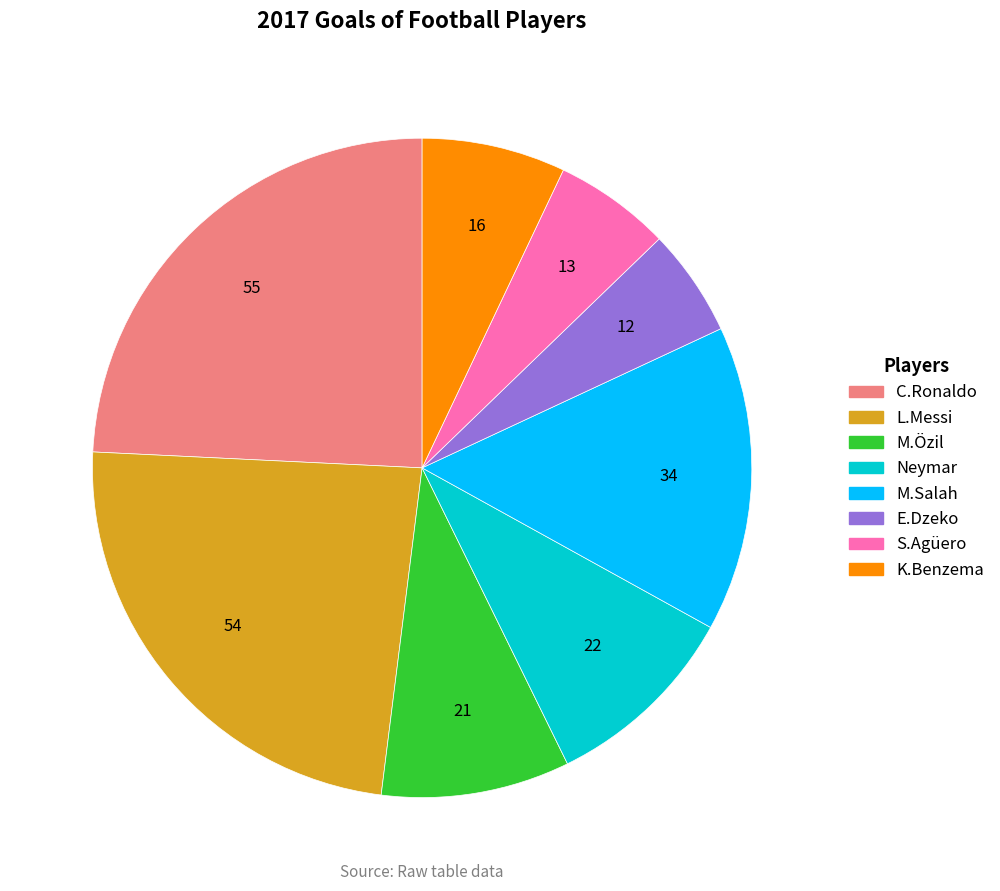

Count the number of slices in the pie.

8